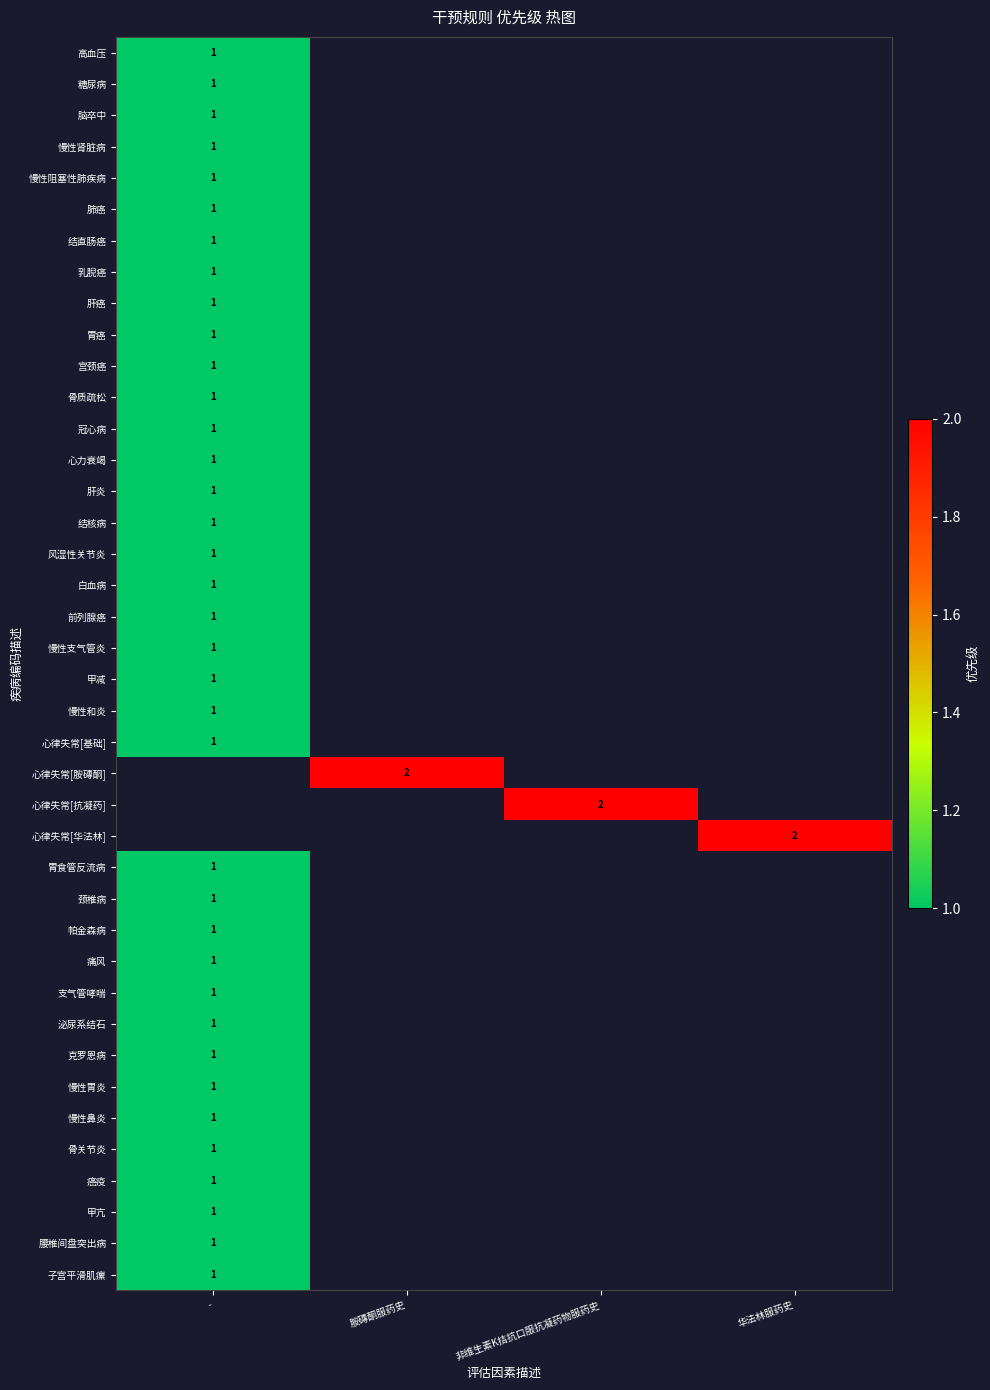

The 慢性阻塞性肺疾病 series shows 1 at -. True or false?

True